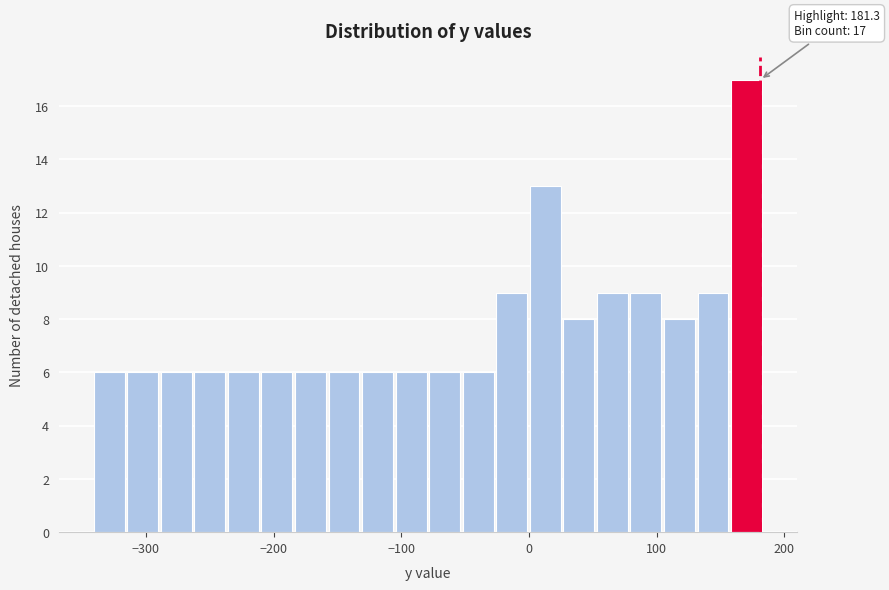

Around what value on the x-axis is the tallest bar? Give the approximate position of its centre, as read against the axis.

170